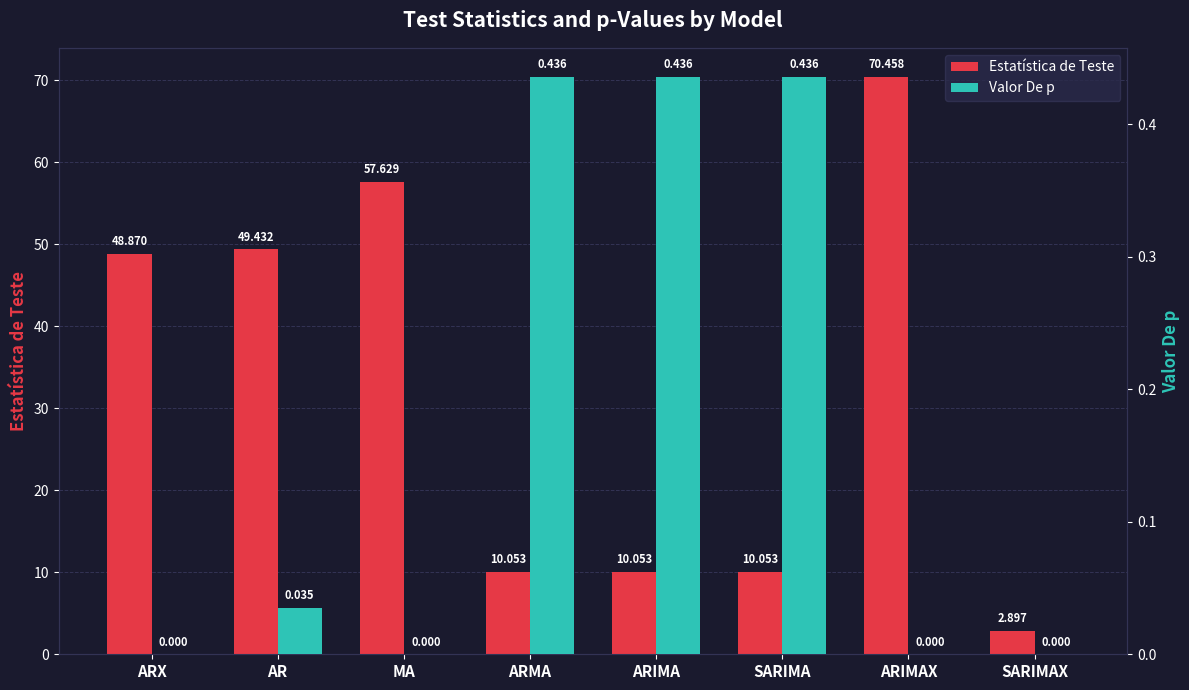

What are all the series names shown in the legend?

Estatística de Teste, Valor De p